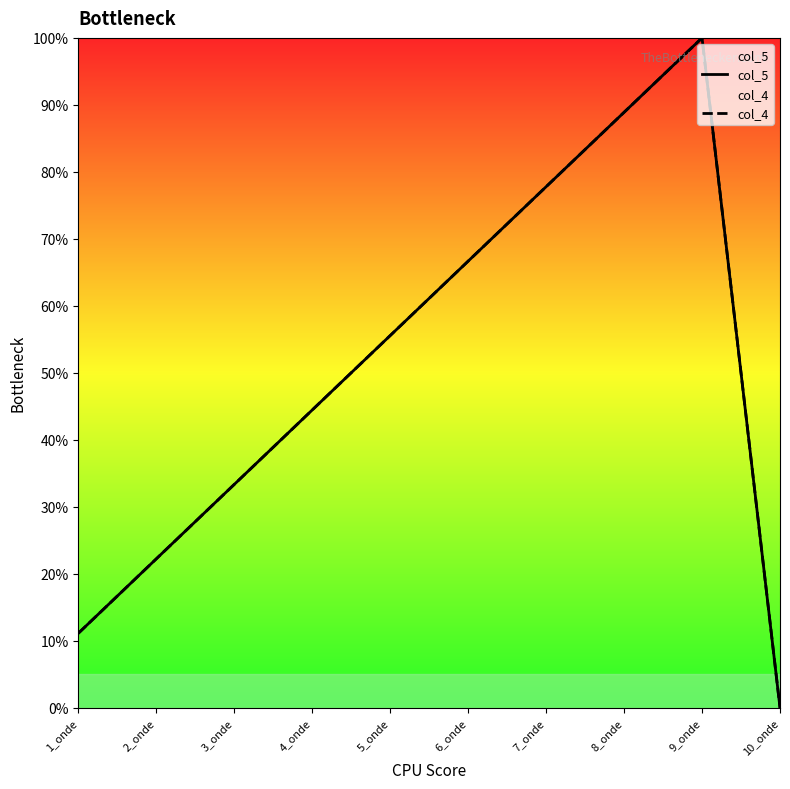

Which series has the largest total across all categories?

col_5